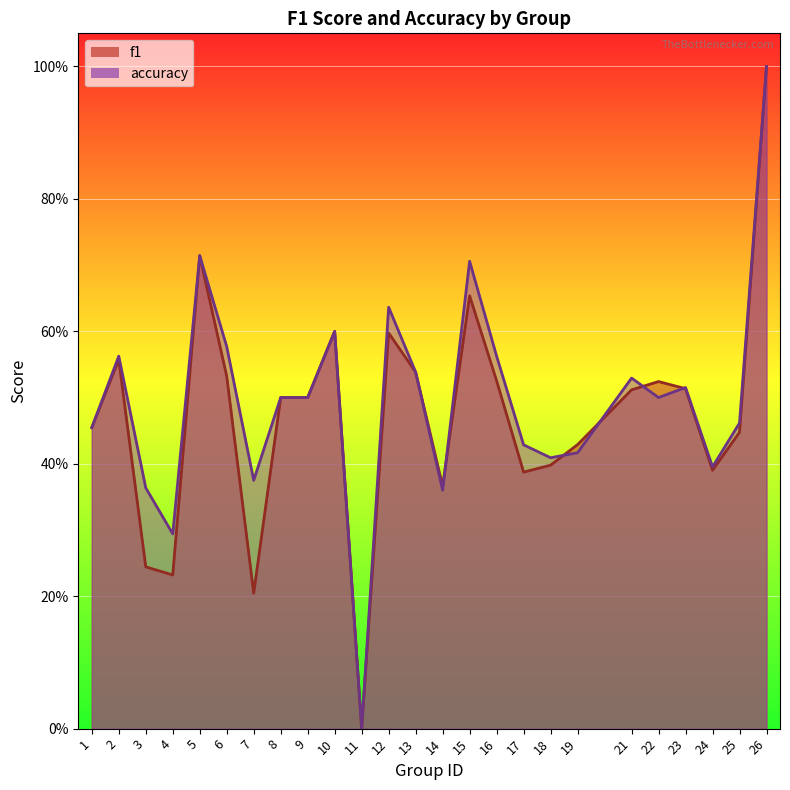

How many intersections are there between accuracy and f1?

5